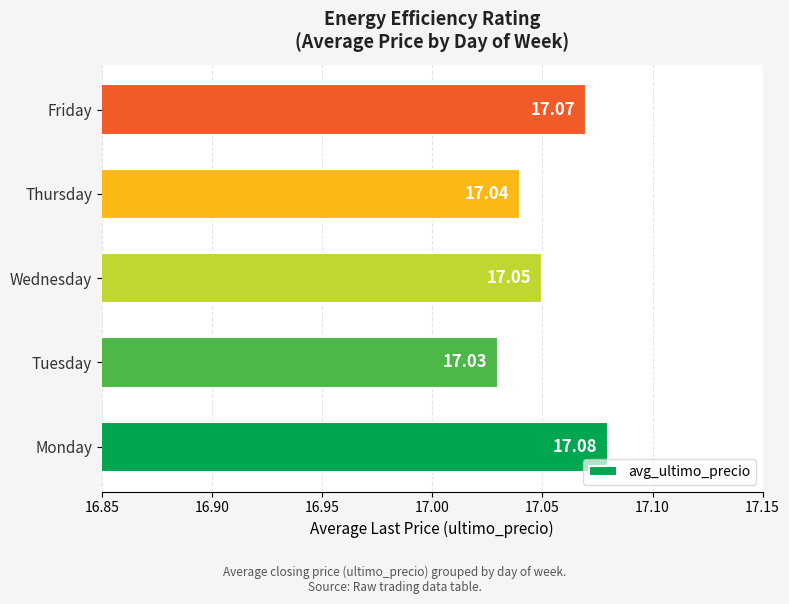

What is the sum of the values at Friday and Tuesday?

34.1